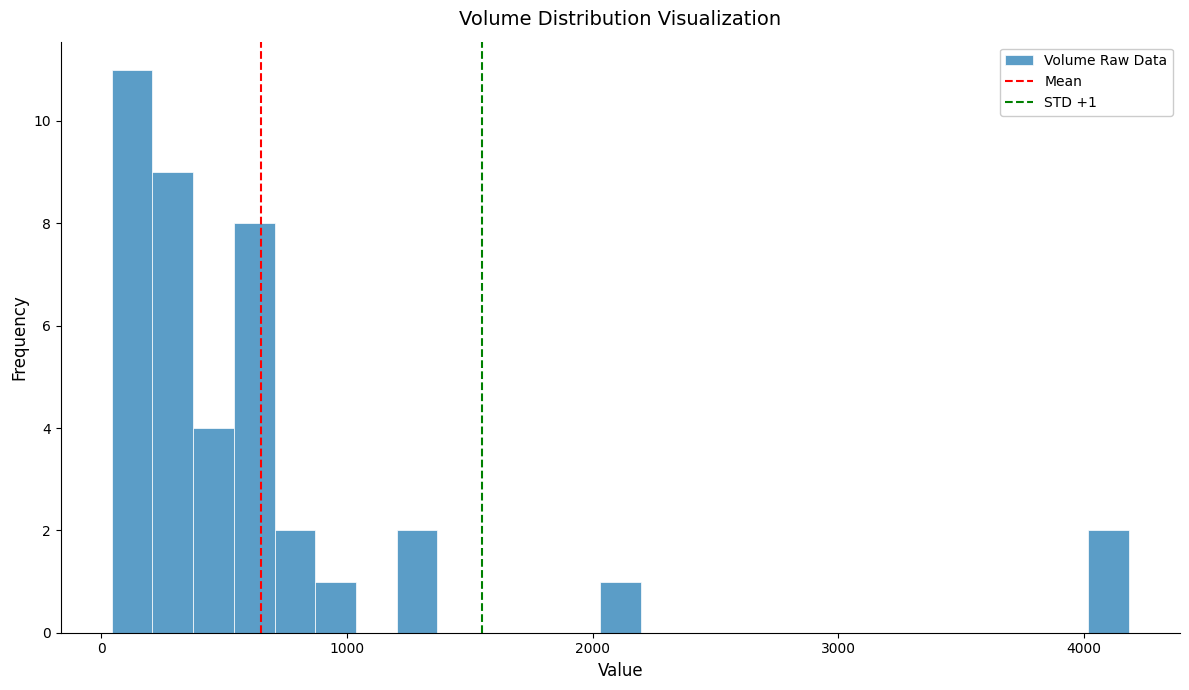

Around what value on the x-axis is the tallest bar? Give the approximate position of its centre, as read against the axis.

100